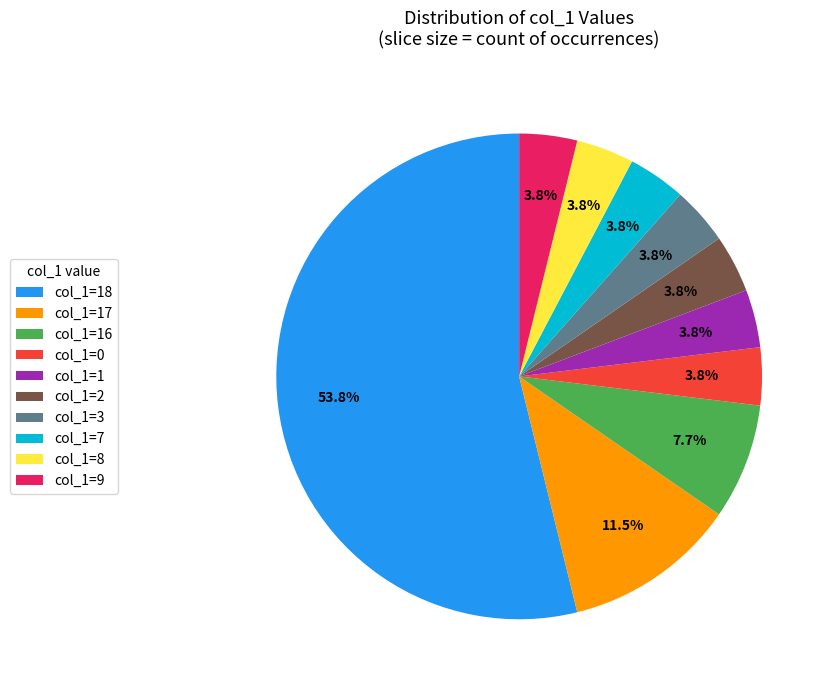

What portion of the pie excludes col_1=17?

88.5%